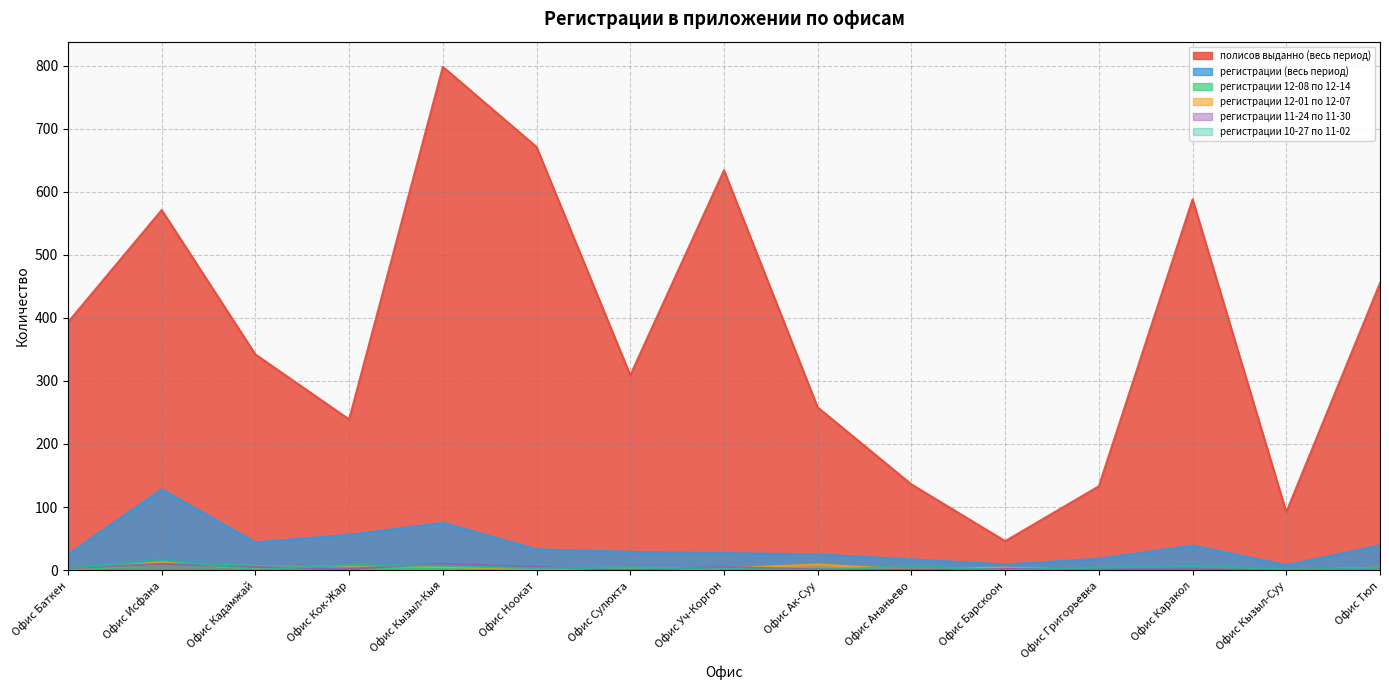

True or false: регистрации (весь период) and полисов выданно (весь период) intersect in this chart.

False